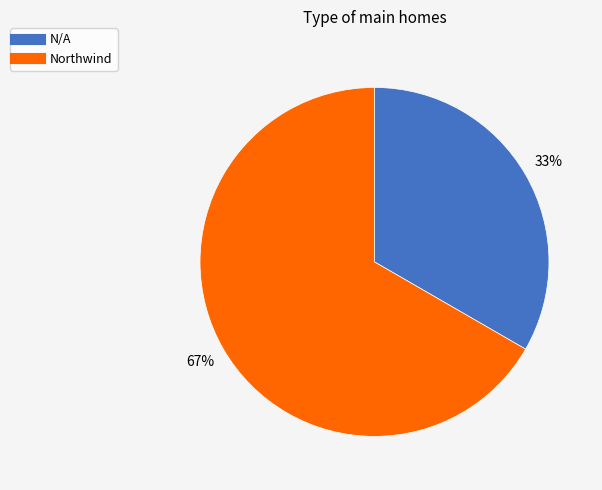

Is there any slice that represents more than half of the pie?

Yes